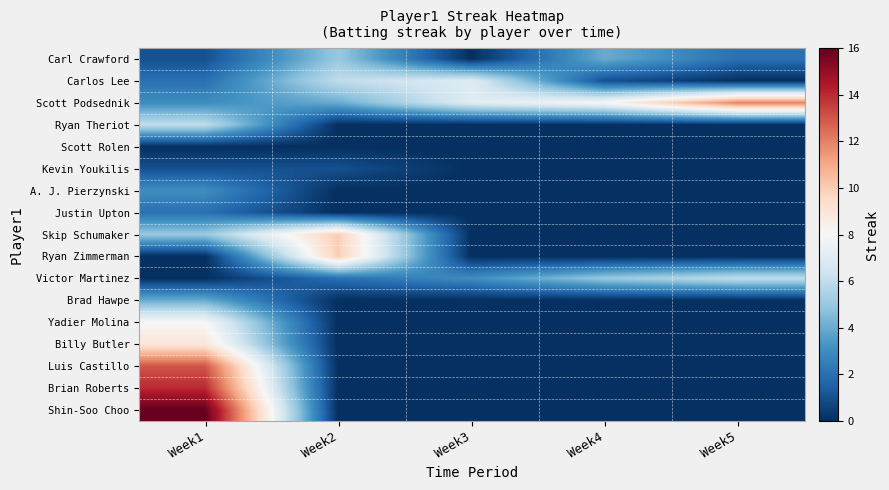

At Week3, list the series in order from largest to smallest.

Carlos Lee, Scott Podsednik, Victor Martinez, Carl Crawford, Ryan Theriot, Scott Rolen, Kevin Youkilis, A. J. Pierzynski, Justin Upton, Skip Schumaker, Ryan Zimmerman, Brad Hawpe, Yadier Molina, Billy Butler, Luis Castillo, Brian Roberts, Shin-Soo Choo